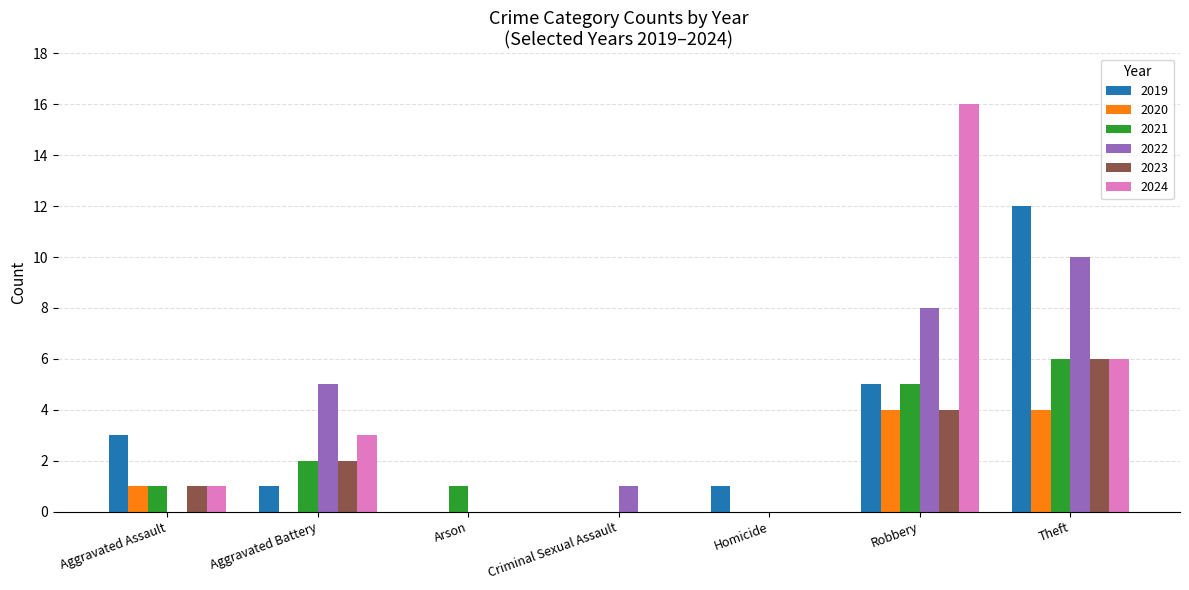

The 2024 series shows 3 at Aggravated Battery. True or false?

True